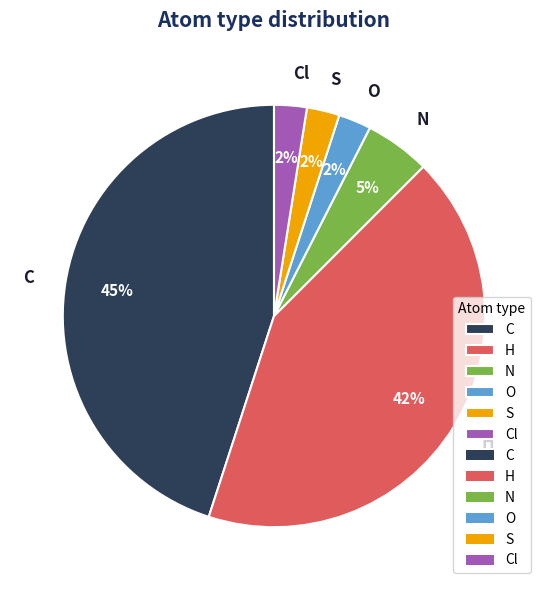

Approximately how many times larger is the value at Cl compared to O?

1.0